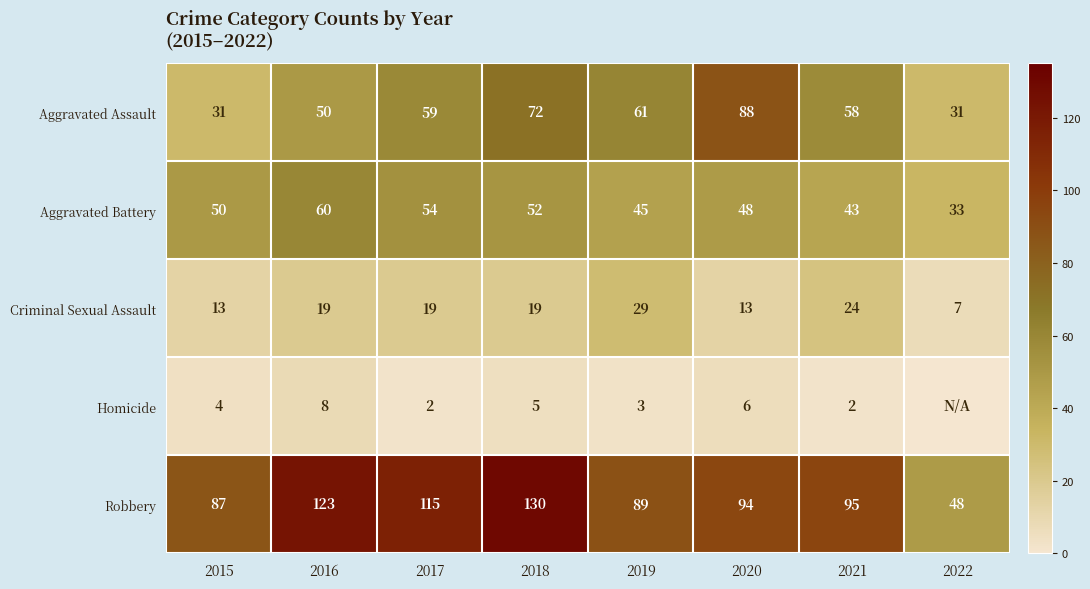

The Criminal Sexual Assault series shows 24 at 2021. True or false?

True